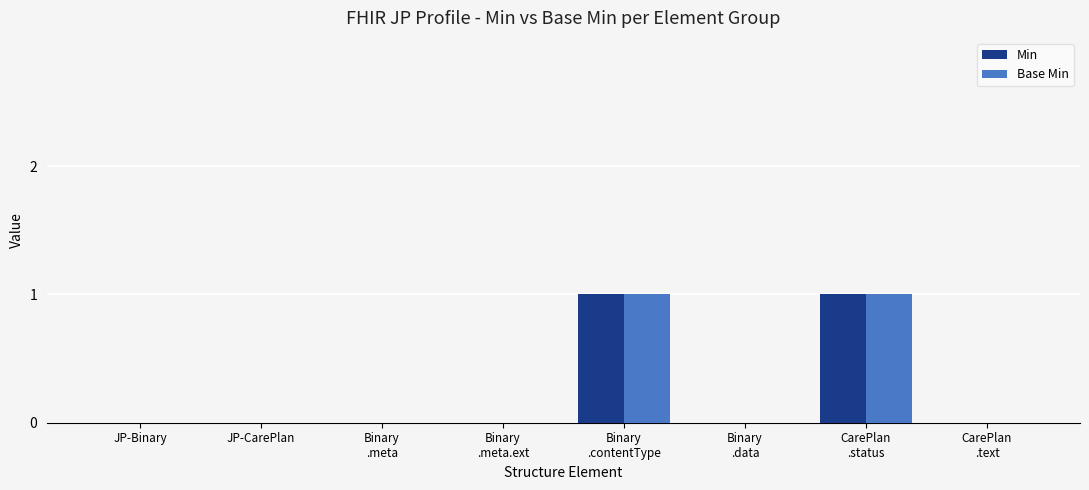

Reading left to right, list all the values displayed in this chart.

Min: JP-Binary=0	JP-CarePlan=0	Binary
.meta=0	Binary
.meta.ext=0	Binary
.contentType=1	Binary
.data=0	CarePlan
.status=1	CarePlan
.text=0
Base Min: JP-Binary=0	JP-CarePlan=0	Binary
.meta=0	Binary
.meta.ext=0	Binary
.contentType=1	Binary
.data=0	CarePlan
.status=1	CarePlan
.text=0